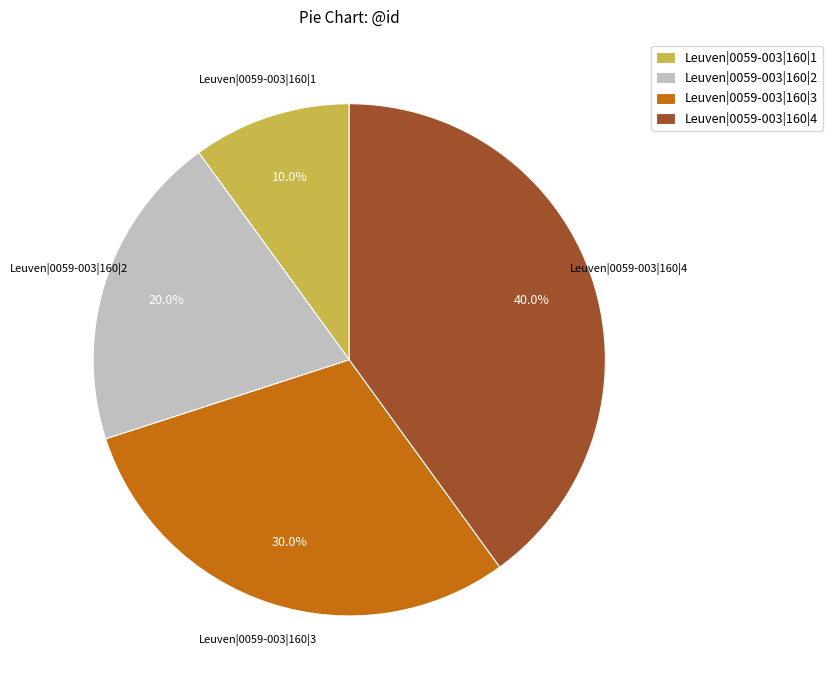

What percentage do Leuven|0059-003|160|4 and Leuven|0059-003|160|3 together represent?

70.0%